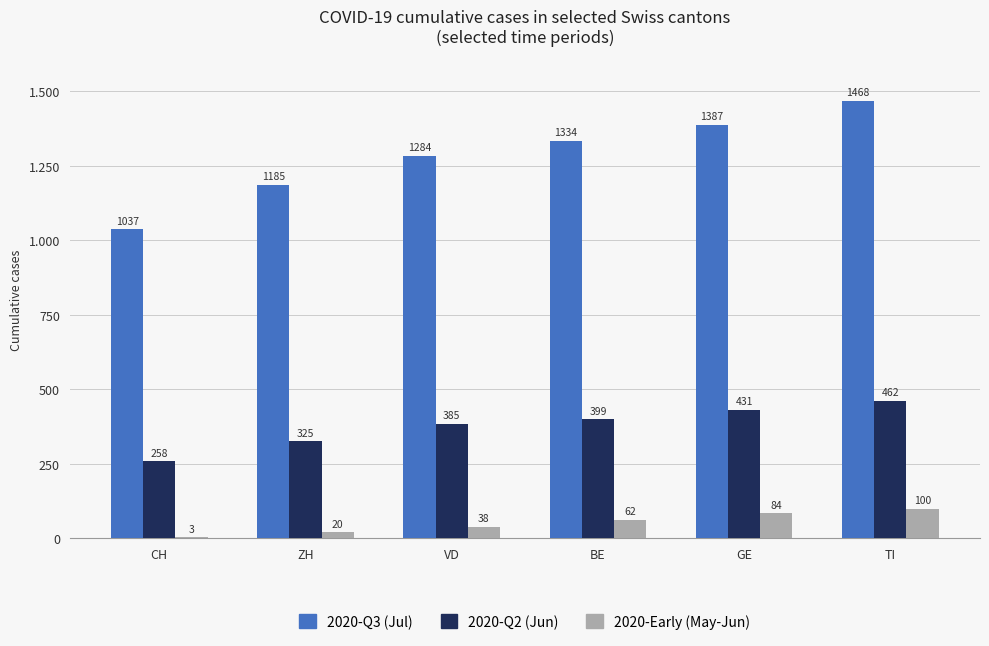

What is the value of the 2020-Q2 (Jun) bar at the 4th from the left?

399